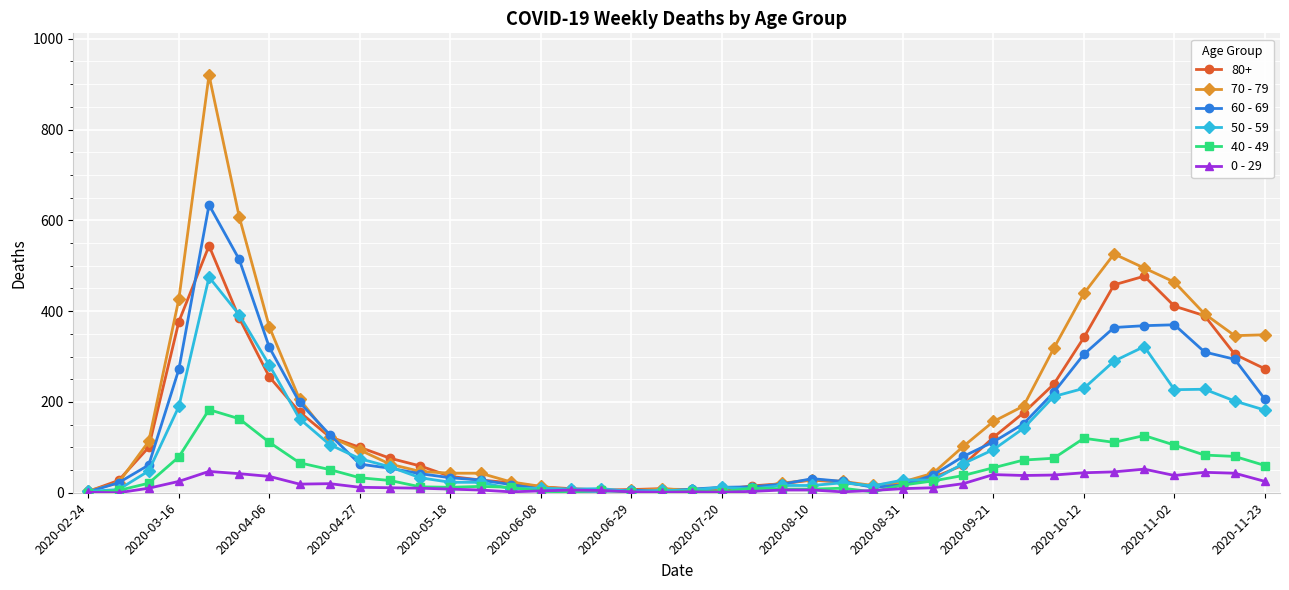

Which series has the largest range (max minus min)?

70 - 79